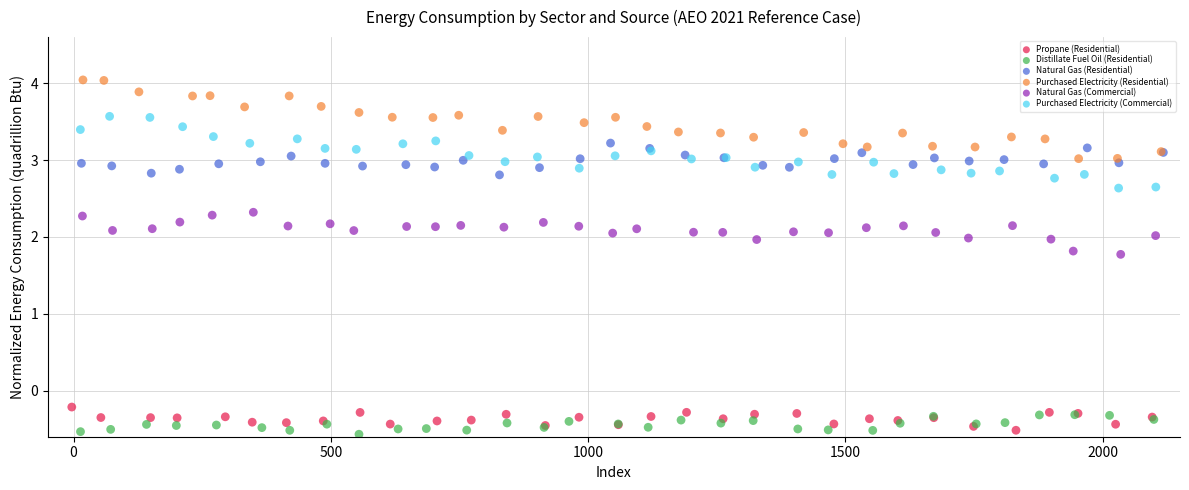

Which series has the widest spread of Y values?

Purchased Electricity (Residential)